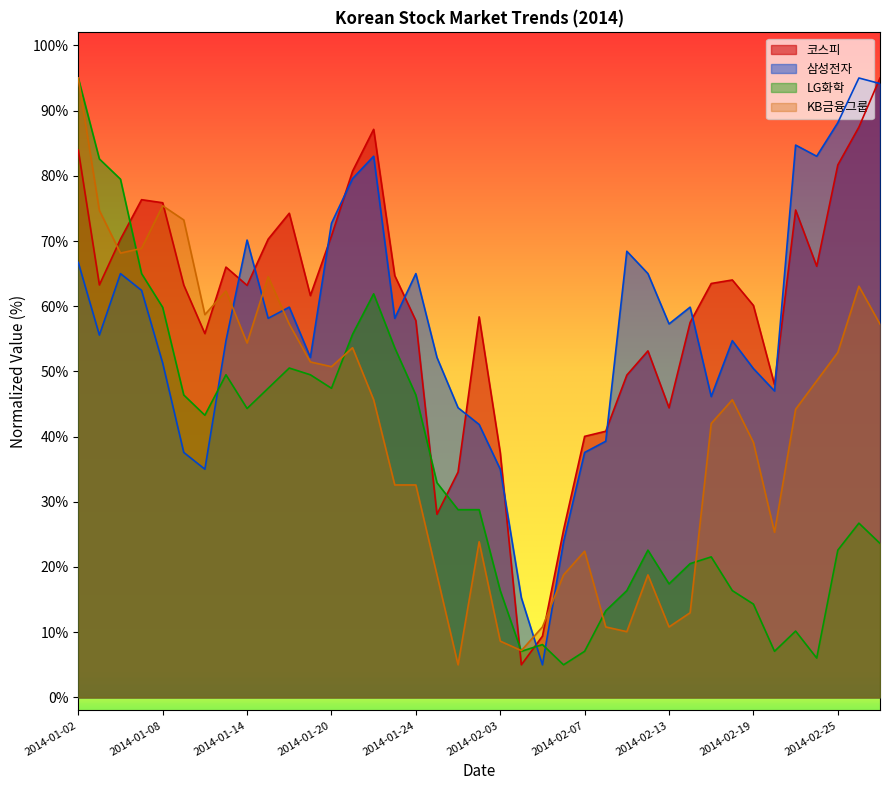

What is the difference between the maximum and minimum values in the 삼성전자 series?

90.0